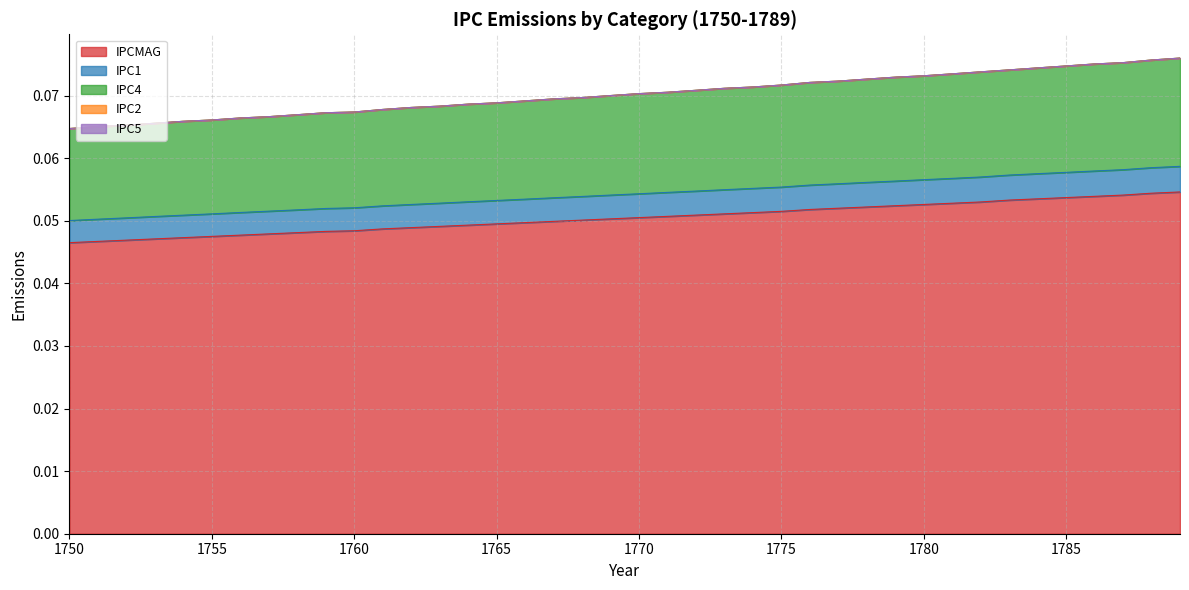

Where is IPC1 nearest to the value 0?

1750